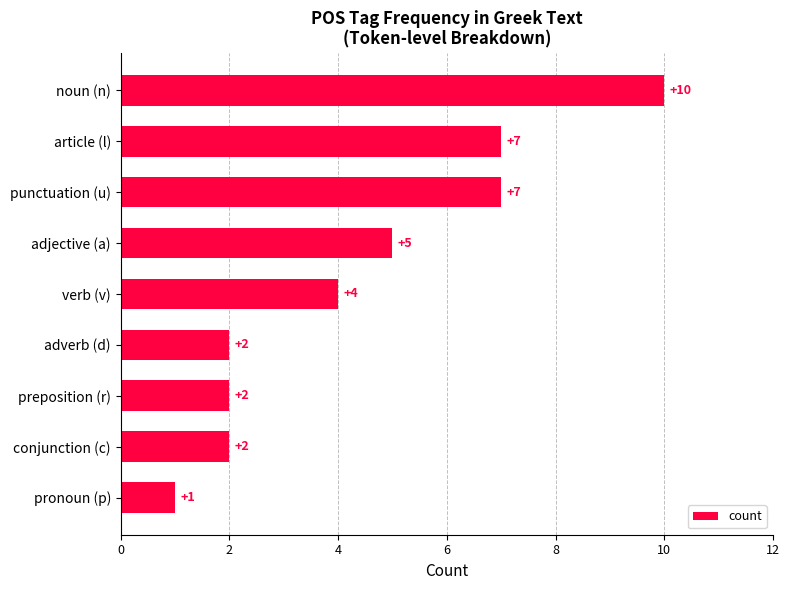

The value at adjective (a) is 9. True or false?

False